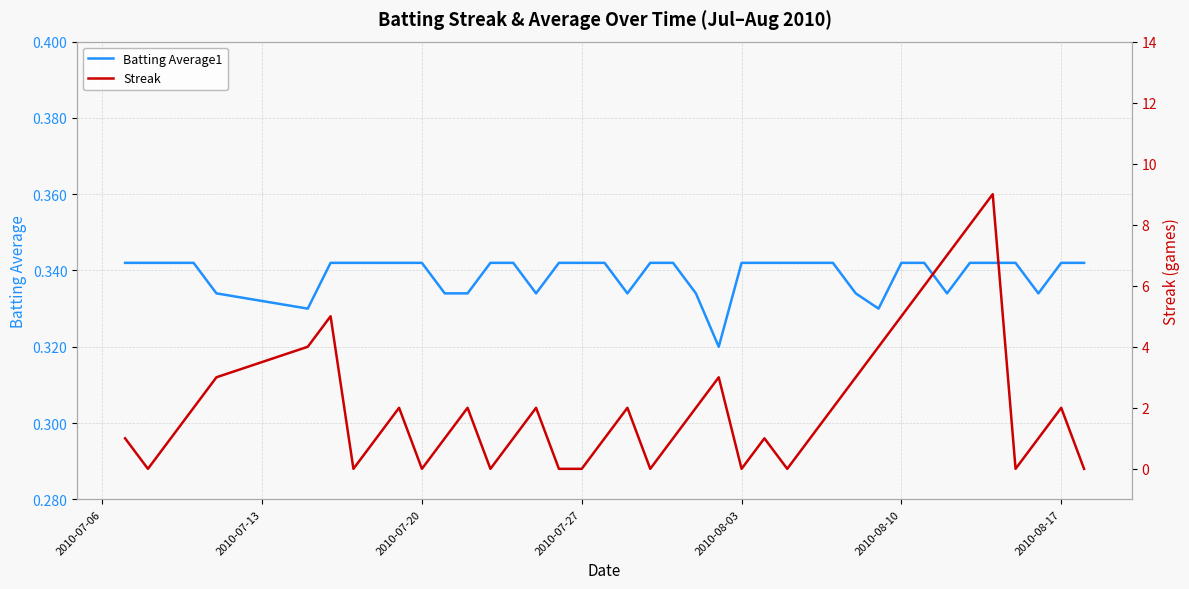

List the series in order of their overall mean, lowest first.

Batting Average1, Streak